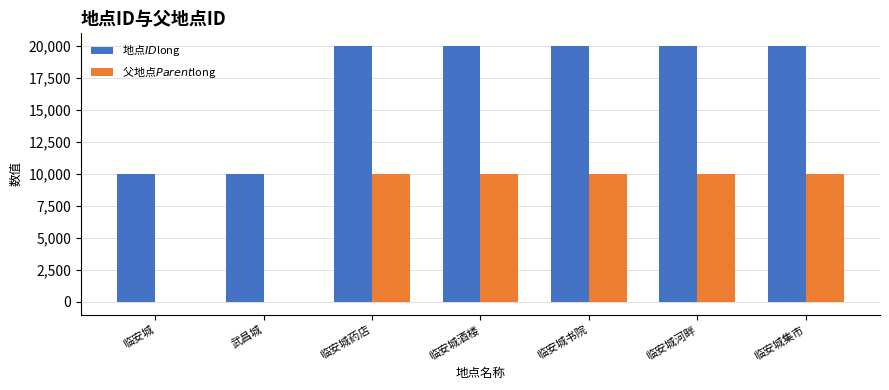

What is the maximum value shown in the chart?

20005